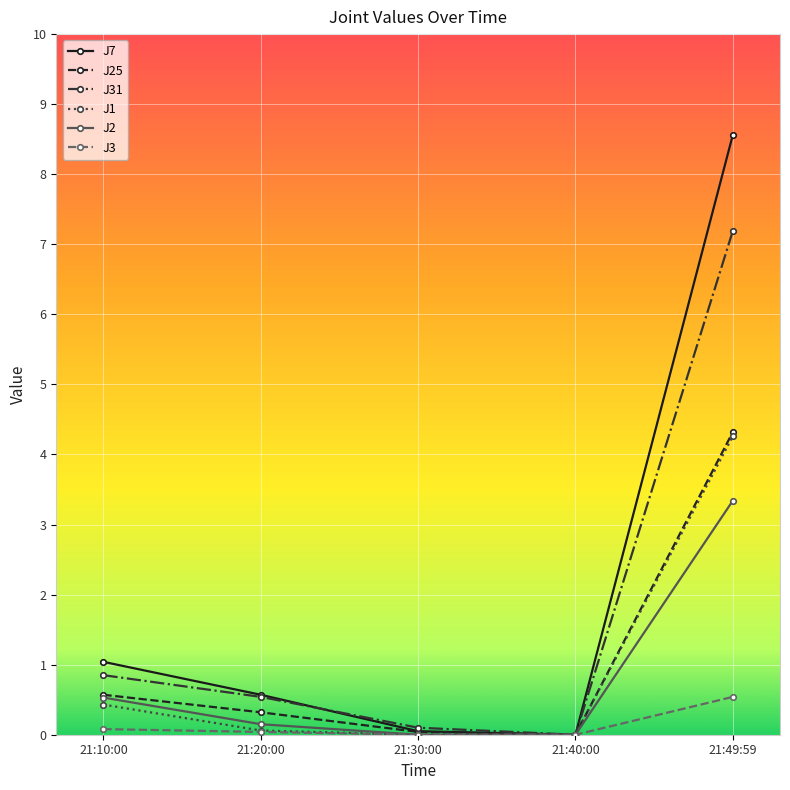

Read the J2 value at 21:49:59.

3.3